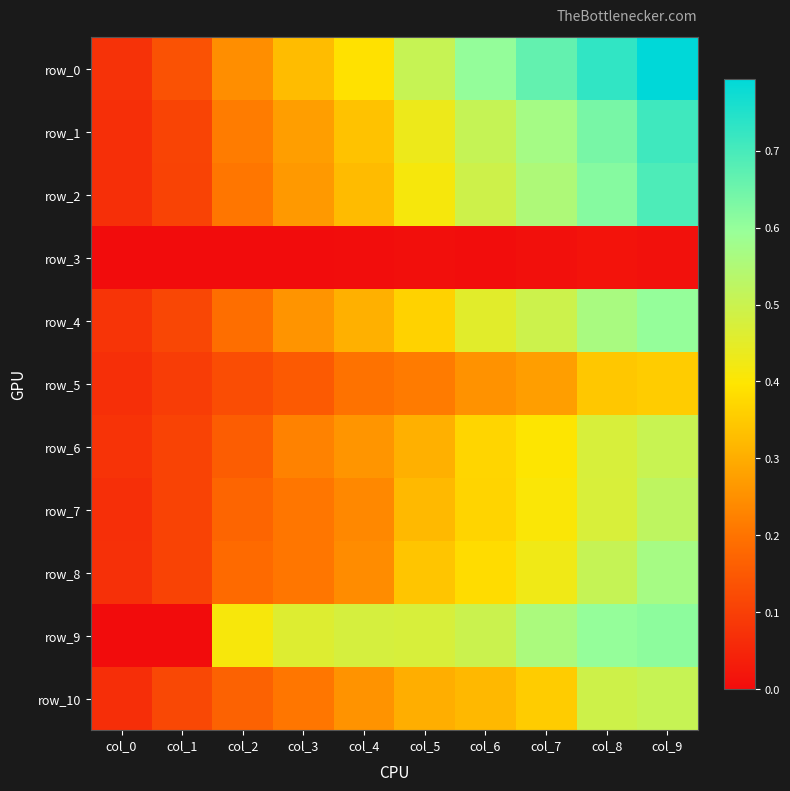

What is the total value across all series at col_7?

4.7